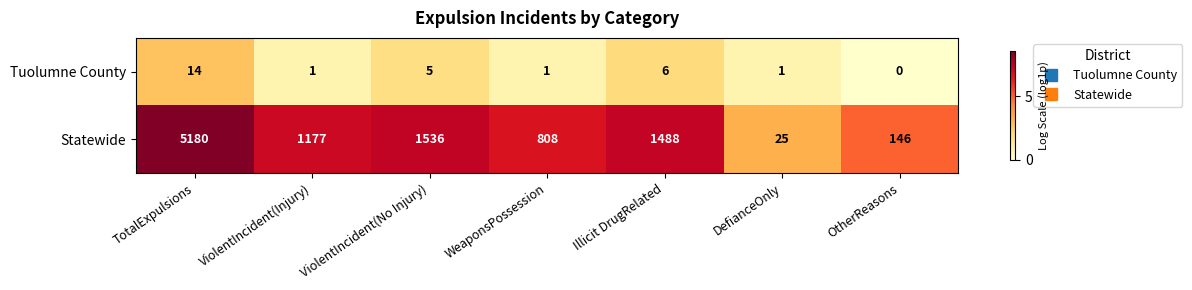

Which series has the largest range (max minus min)?

Statewide